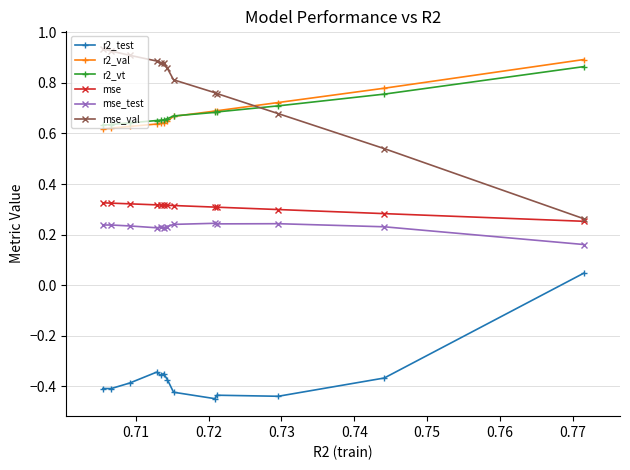

Which series has the largest range (max minus min)?

mse_val